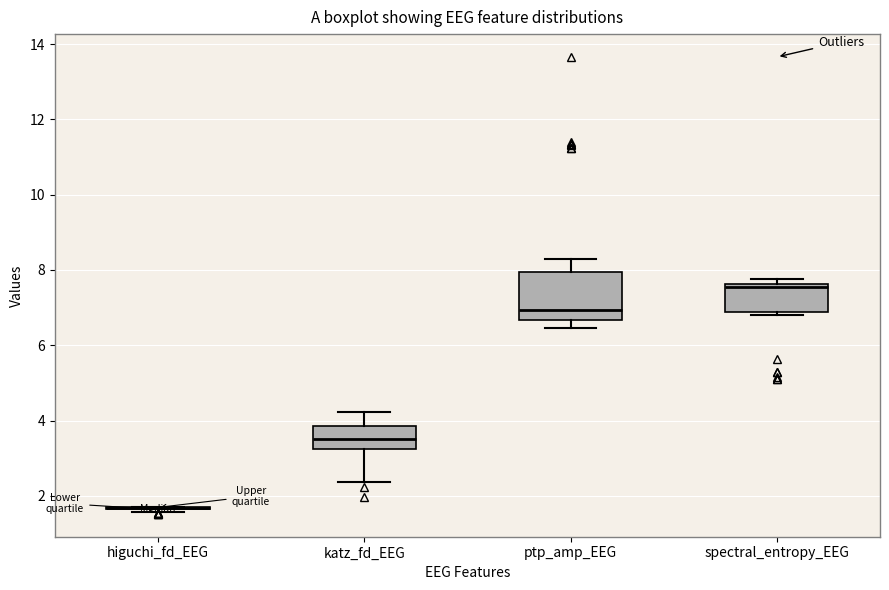

Where does the lower whisker of the box for katz_fd_EEG end on the y-axis? The values are not printed on the chart, so give them approximately, as read against the axis.

2.4